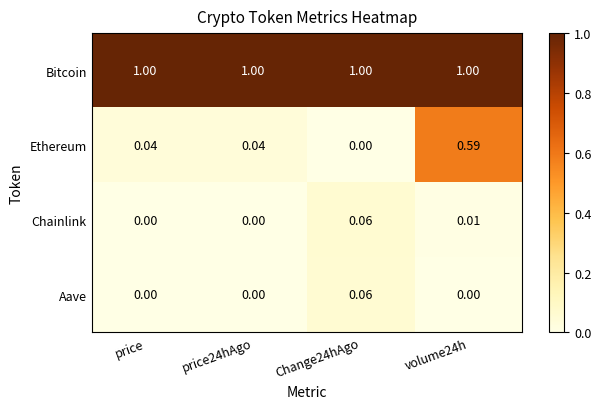

At volume24h, list the series in order from smallest to largest.

Aave, Chainlink, Ethereum, Bitcoin